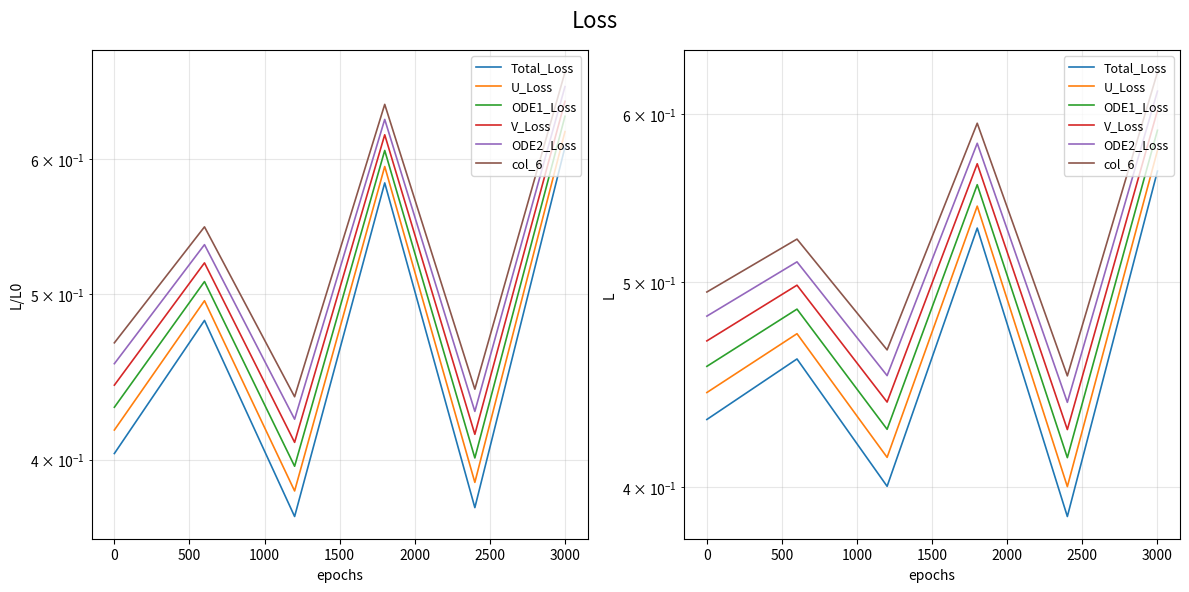

What is the greatest value displayed?

0.6